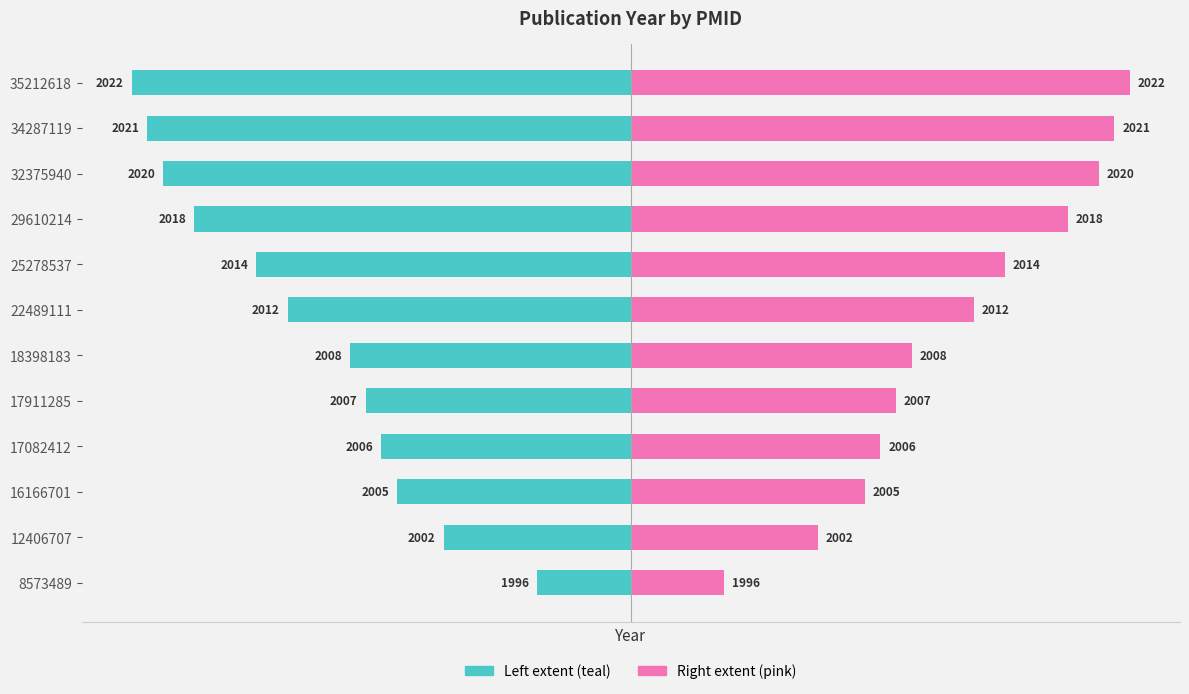

Count the number of categories in the chart.

12